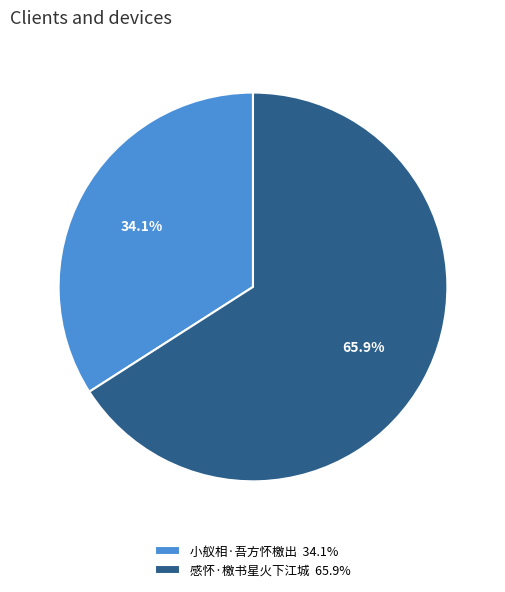

The 感怀·檄书星火下江城 slice represents 60% of the pie. True or false?

False